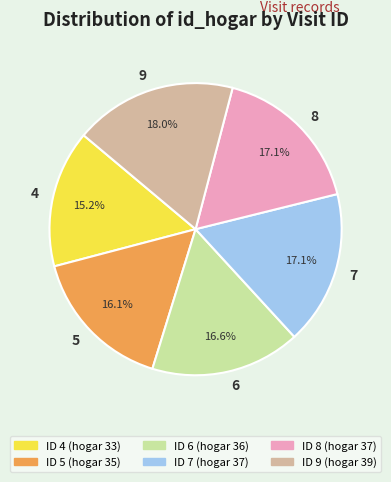

To the nearest percent, what percentage of the pie is 5?

16%